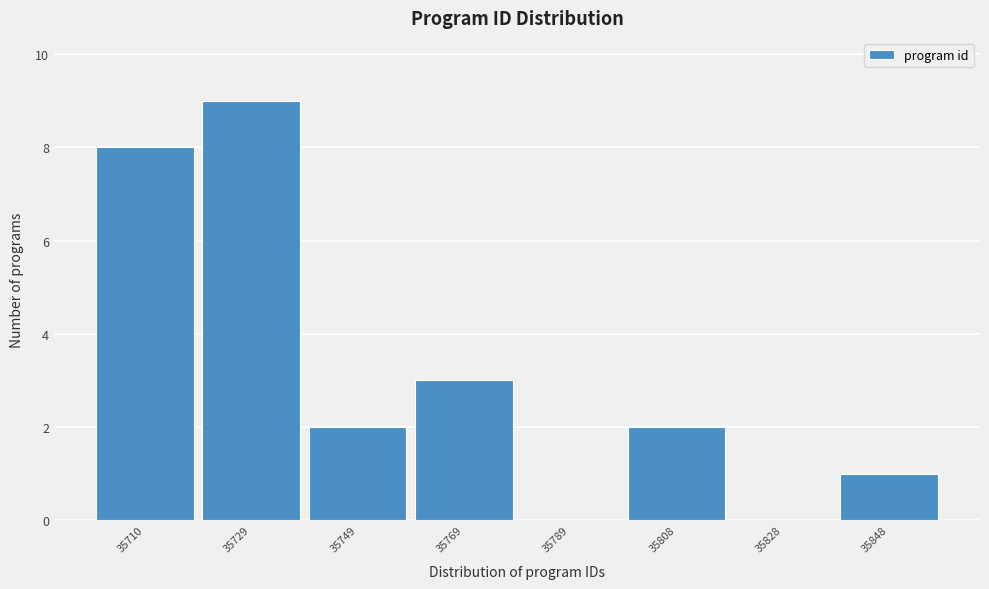

Reading right to left, extract all data points from this chart.

35848=1	35828=0	35808=2	35789=0	35769=3	35749=2	35729=9	35710=8